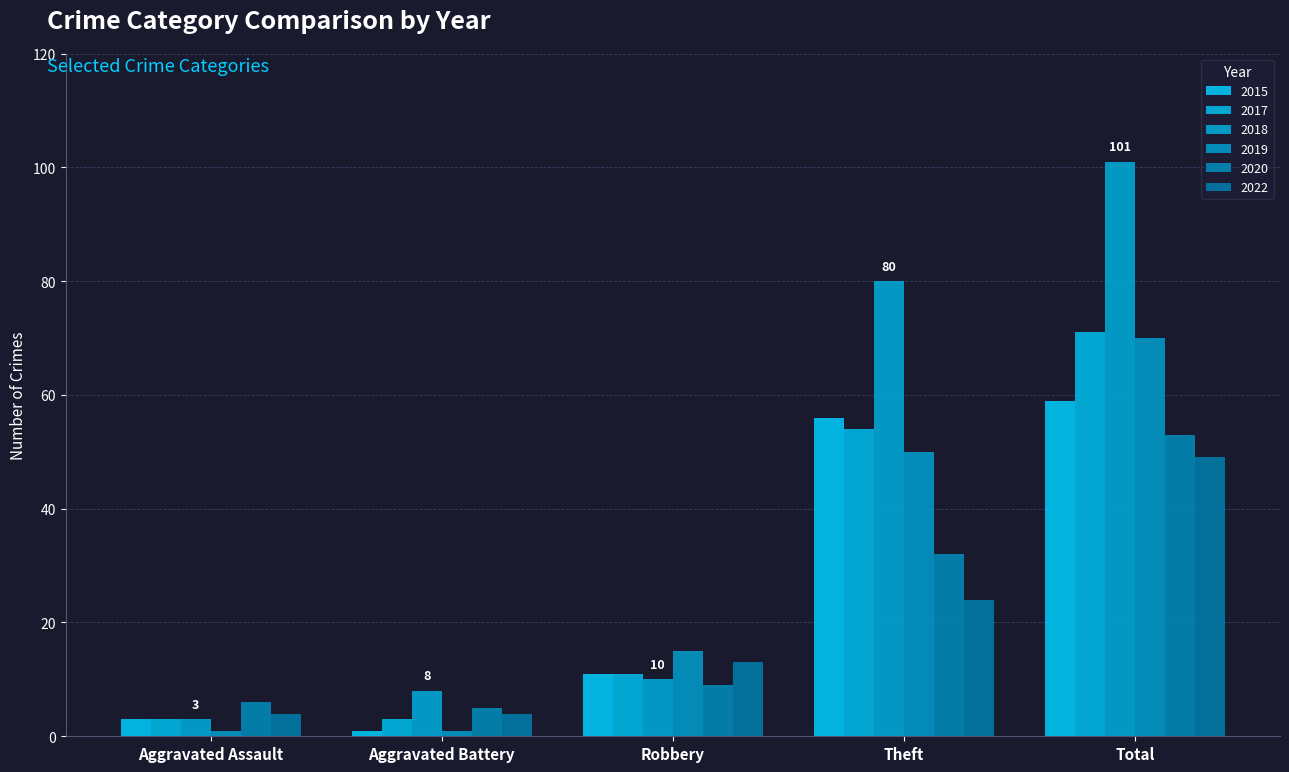

How many bars are there in each group?

6